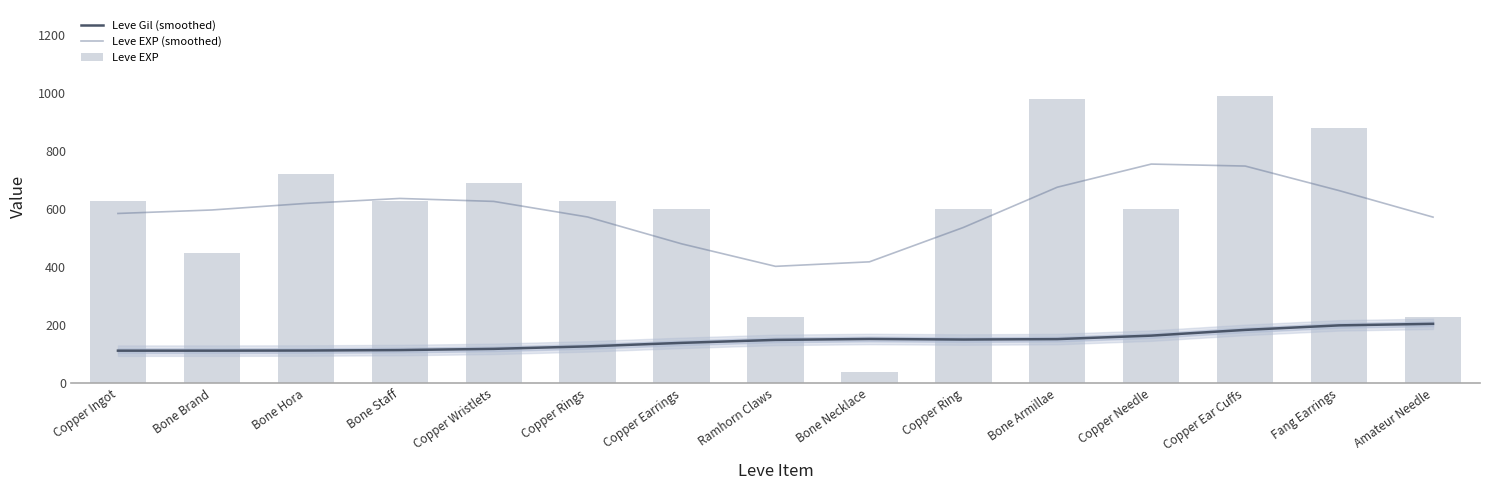

How many series are shown in this chart?

3